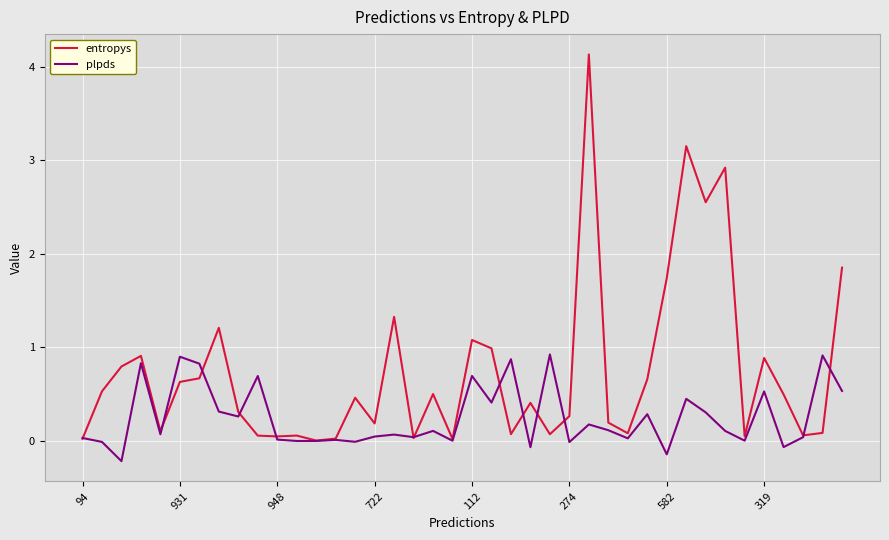

What is the greatest value displayed?

4.1